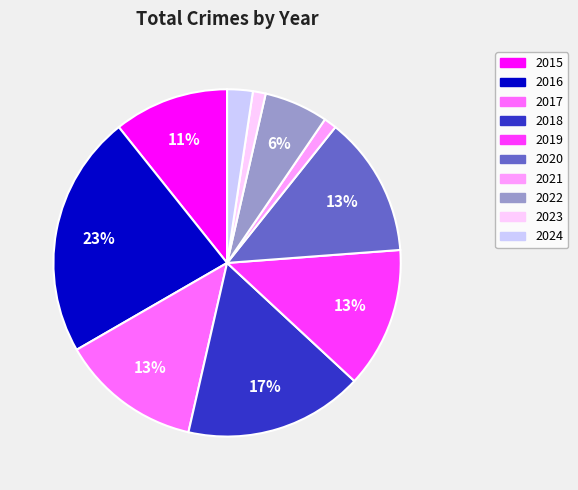

Is the sum of 2018 and 2016 greater than half?

No